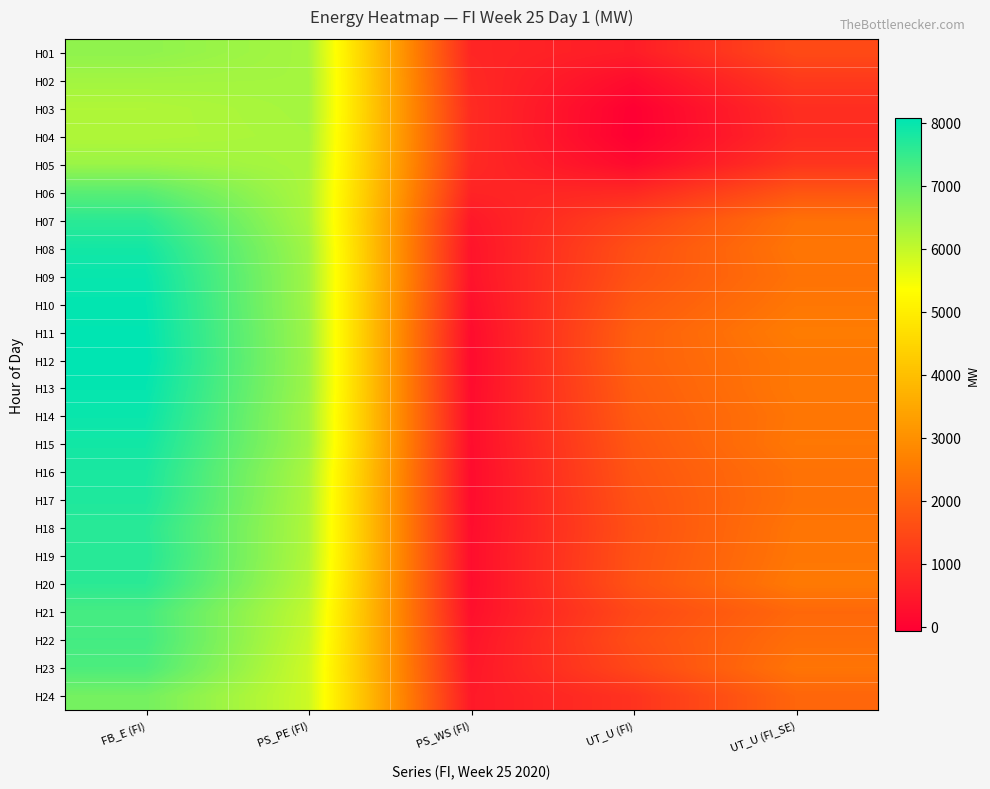

Between UT_U (FI) and PS_WS (FI), which is larger?

PS_WS (FI)